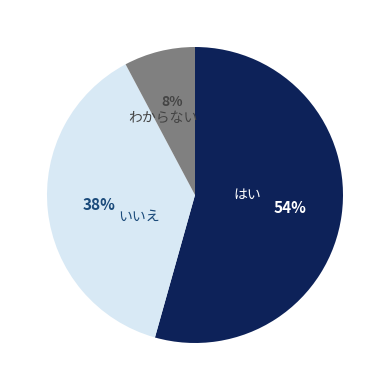

Is there any slice that represents more than half of the pie?

Yes